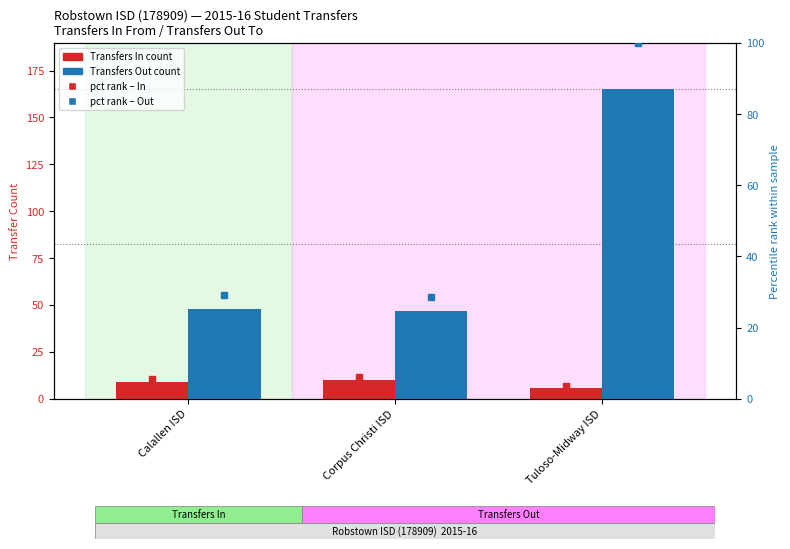

Rank the series by their maximum value, from highest to lowest.

Transfers Out, pct out, Transfers In, pct in